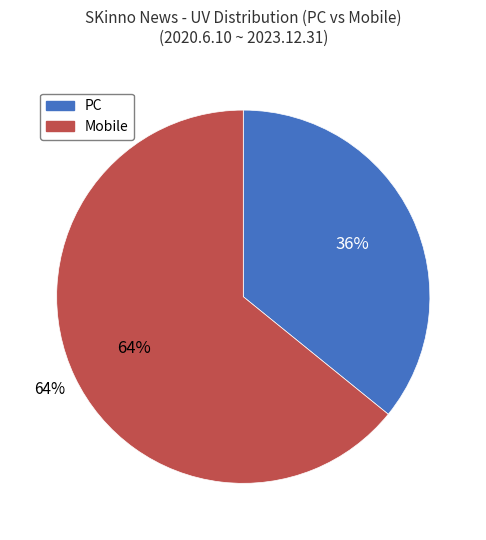

What portion of the pie excludes Mobile?

35.8%